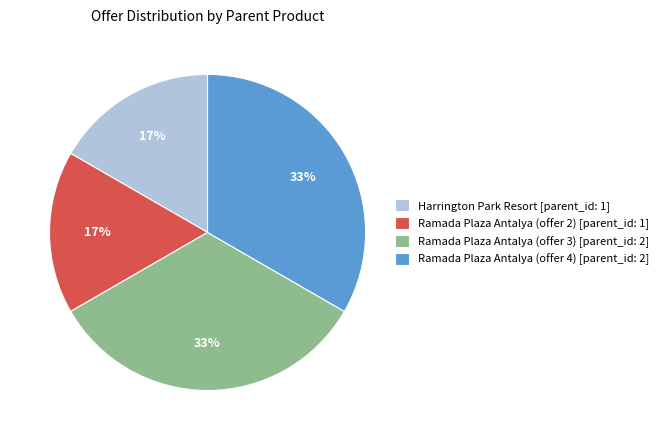

Is it true that Ramada Plaza Antalya (offer 2) [parent_id: 1] is 17% of the pie?

True